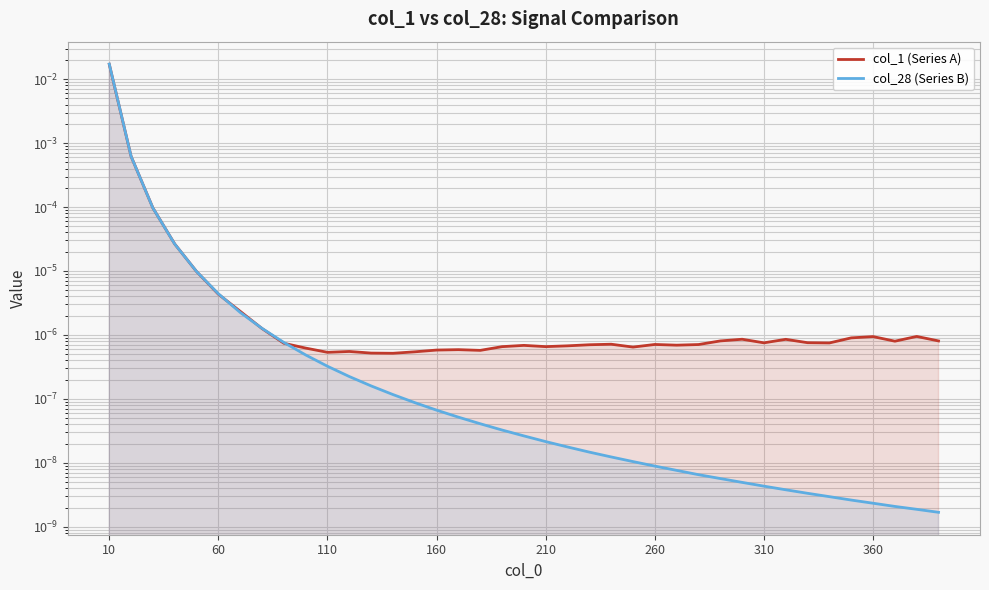

The value of col_1 (Series A) at 360 is 0.0. True or false?

False